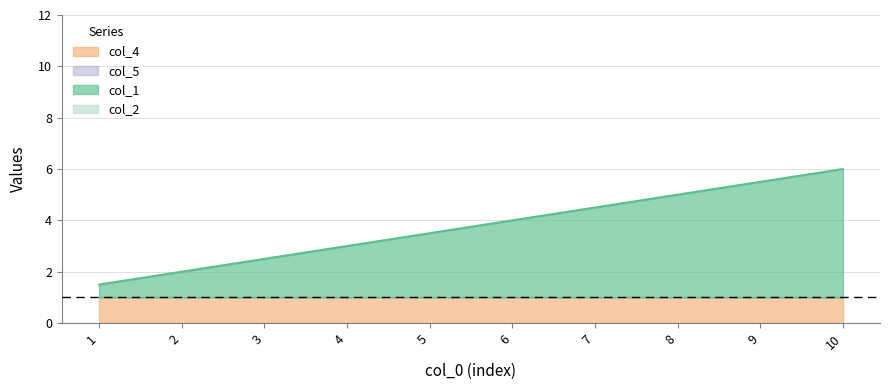

Between 2 and 5, which series saw the biggest shift?

col_1